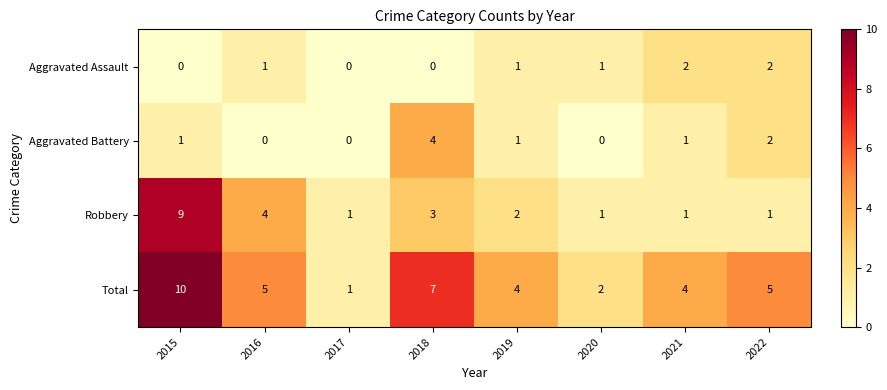

Is the value of Aggravated Battery at 2017 greater than the value of Total at 2018?

No